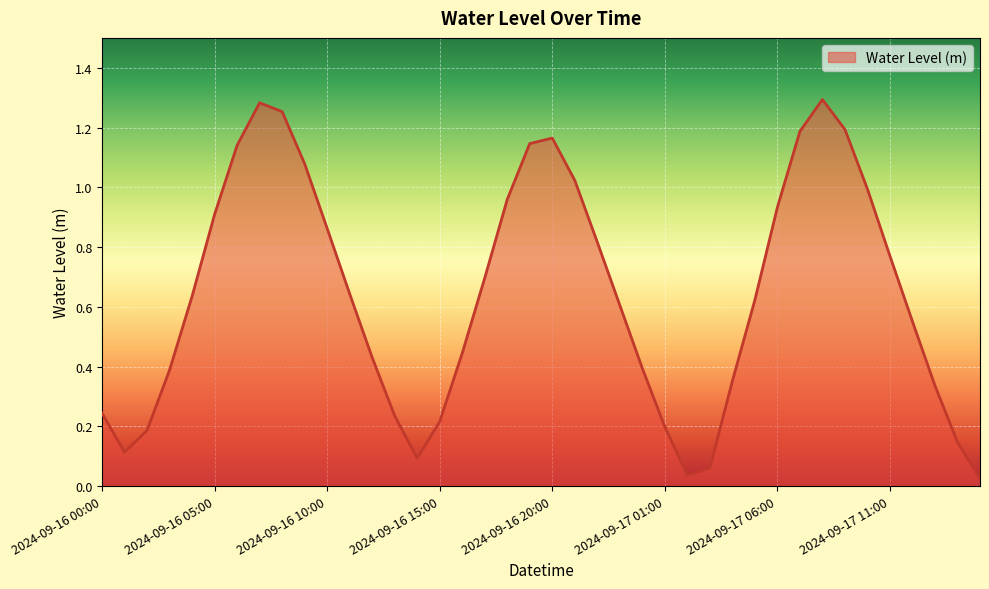

Rank the categories by value from lowest to highest.

39, 26, 27, 14, 2024-09-16 05:00, 38, 2024-09-16 10:00, 25, 15, 13, 2024-09-16 00:00, 37, 28, 2024-09-16 15:00, 24, 12, 16, 36, 23, 29, 2024-09-16 20:00, 11, 17, 35, 22, 10, 2024-09-17 01:00, 30, 18, 34, 21, 9, 2024-09-17 06:00, 19, 20, 31, 33, 8, 2024-09-17 11:00, 32